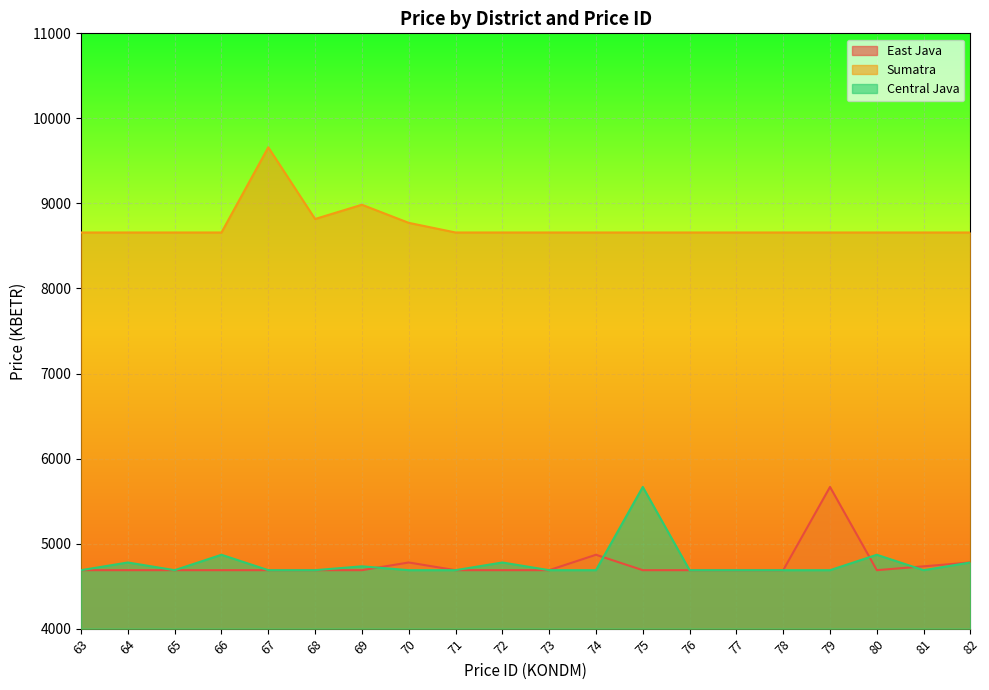

The value of Central Java at 77 is 4687.2. True or false?

True